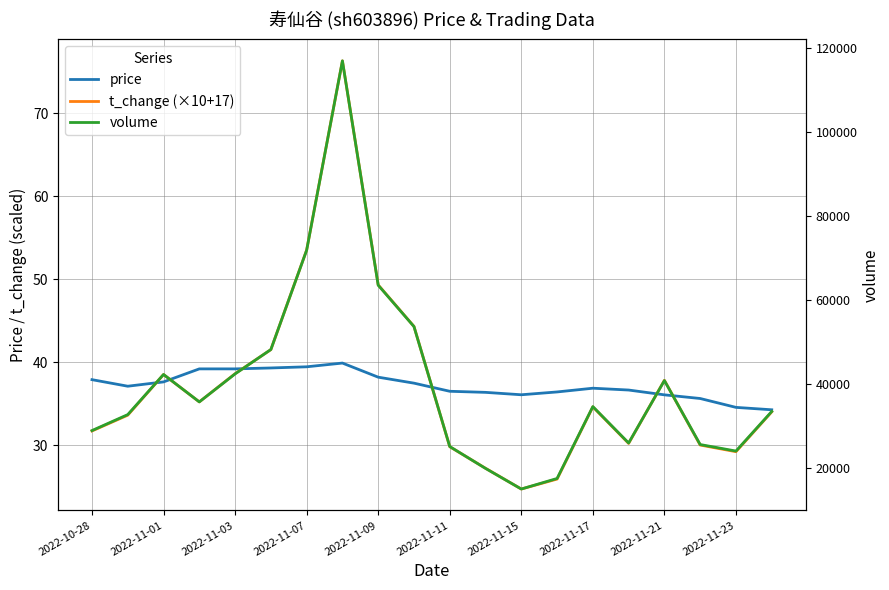

Does the chart display data point markers on the line(s)?

No